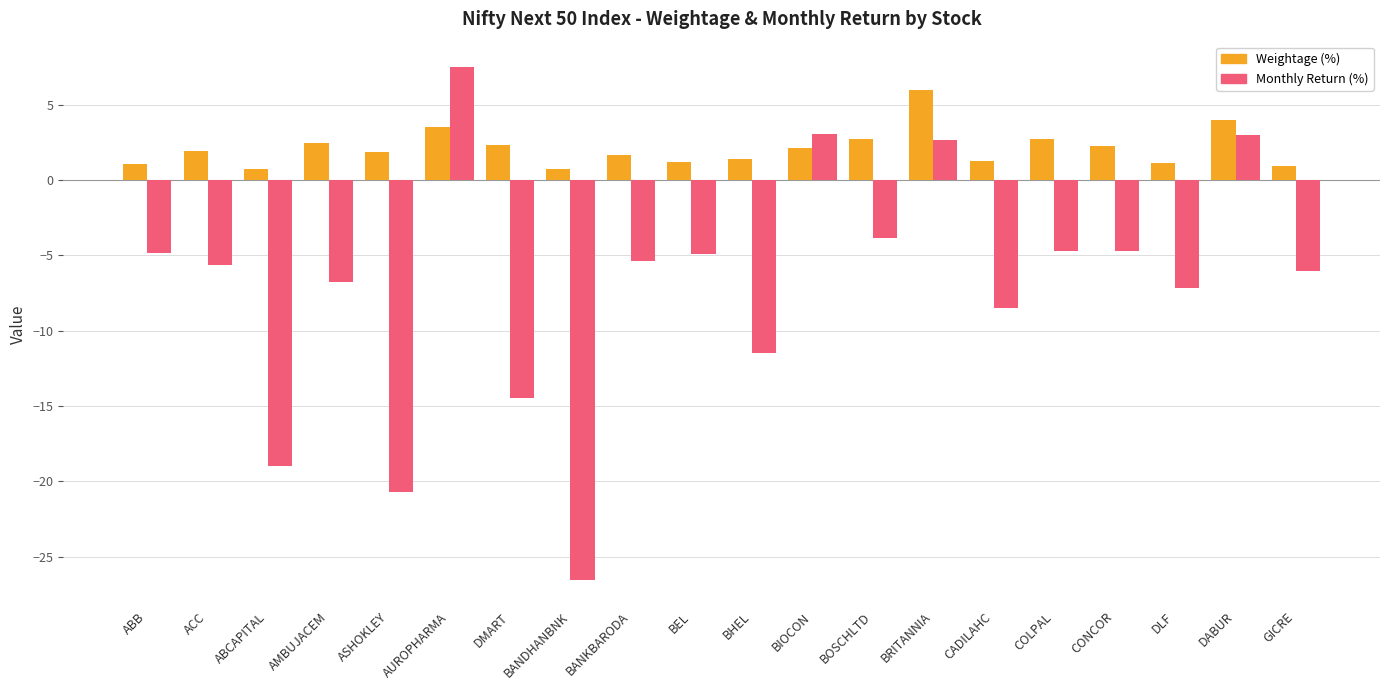

What is the average value of the Monthly Return (%) series?

-6.9